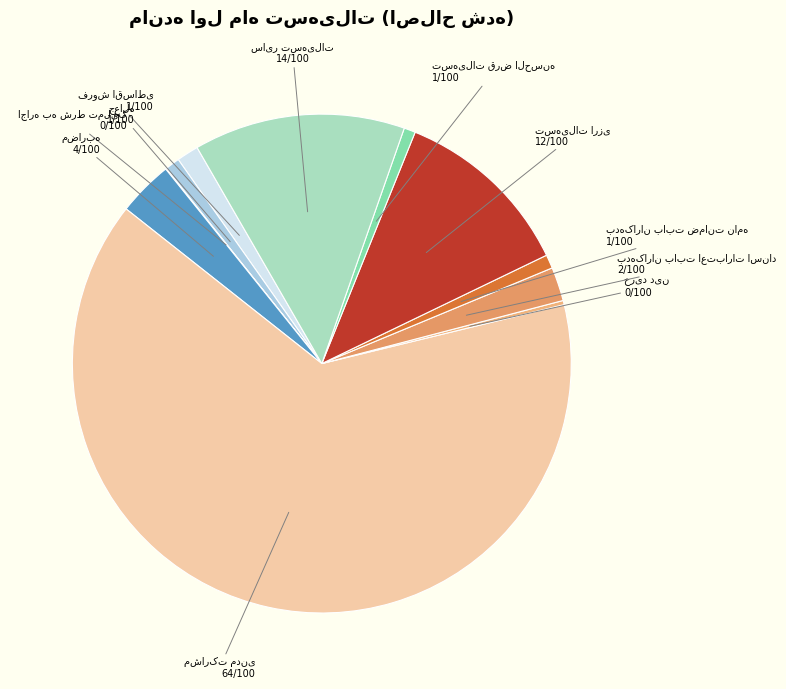

Is there a majority slice in this chart?

Yes